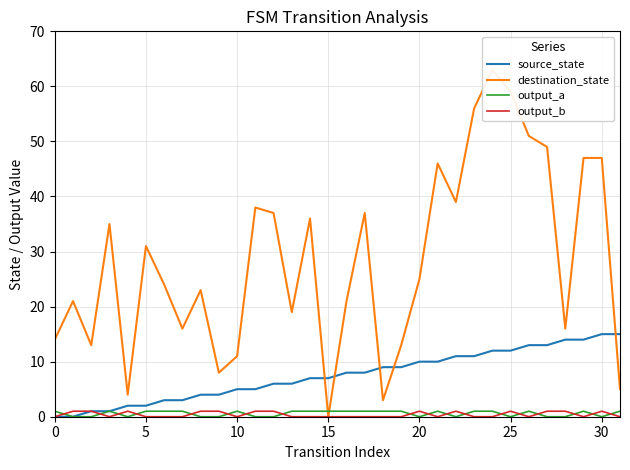

List the labels in order of output_a value, smallest first.

5, 10, 20, 8, 9, 11, 12, 20, 22, 25, 27, 28, 30, 0, 15, 25, 30, 35, 10, 13, 14, 15, 16, 17, 18, 19, 21, 23, 24, 26, 29, 31